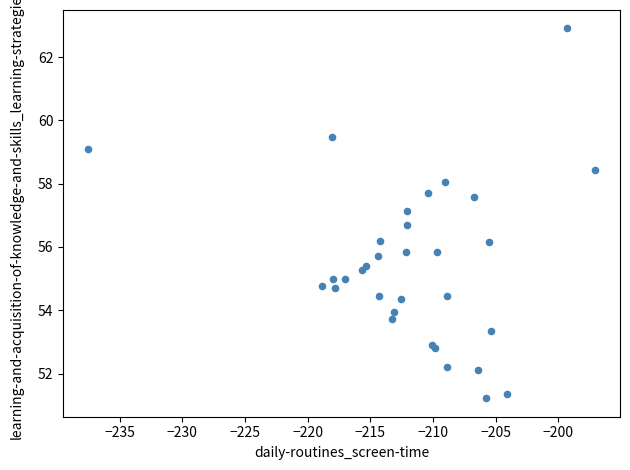

What Y value in the scatter plot is closest to 57?

57.2